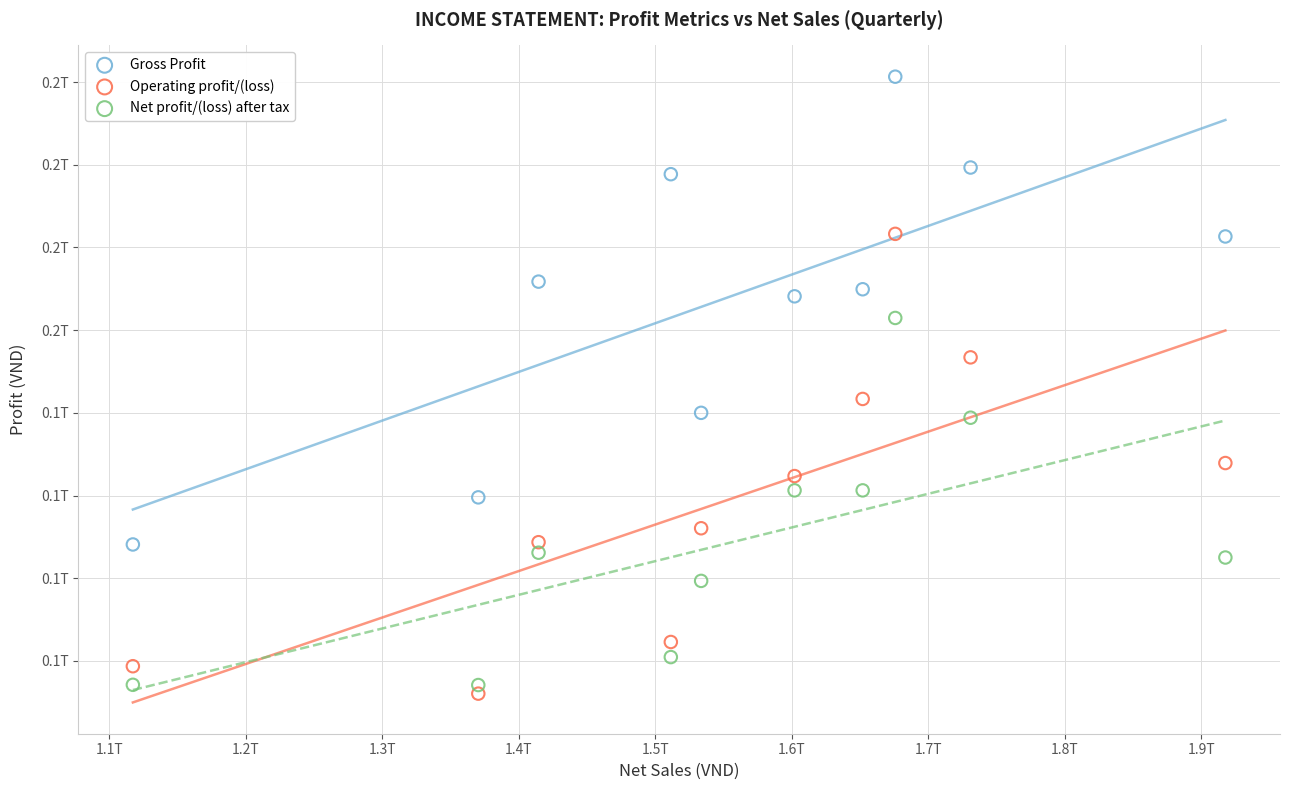

What are all the series names shown in the legend?

Gross Profit, Operating profit/(loss), Net profit/(loss) after tax